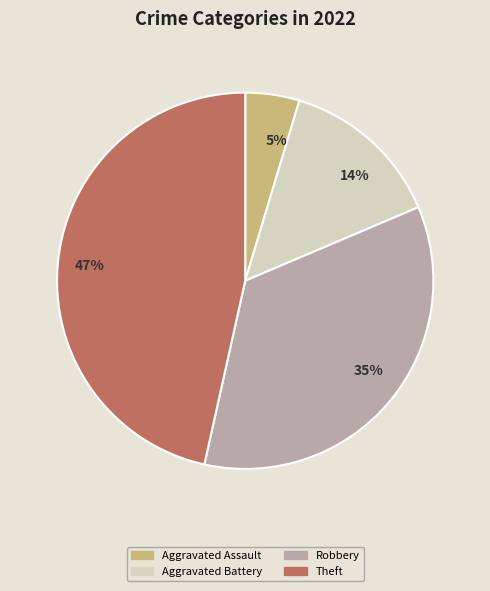

What is the smallest slice in the pie chart?

Aggravated Assault